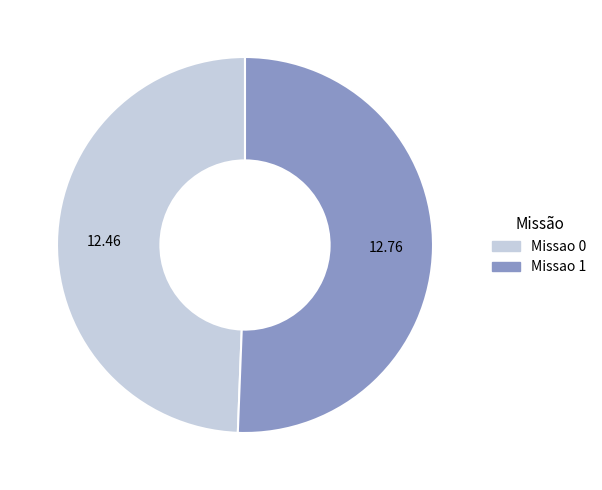

Combined, do Missao 1 and Missao 0 account for over 50%?

Yes